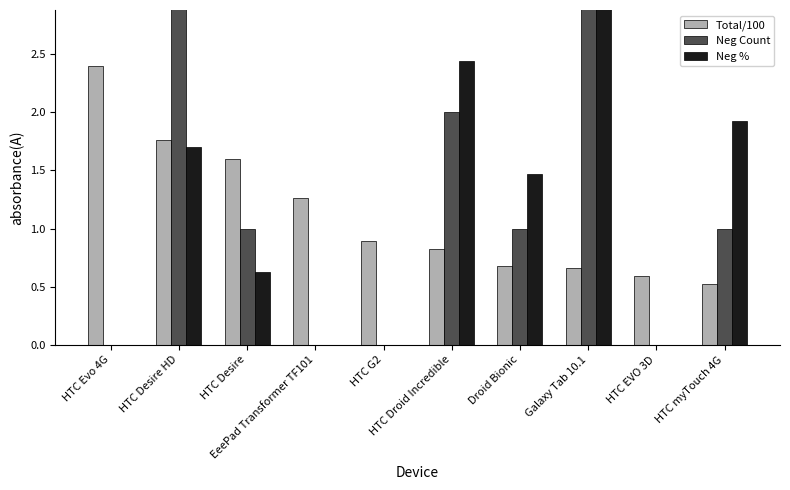

Which series has the widest spread of values?

Neg %